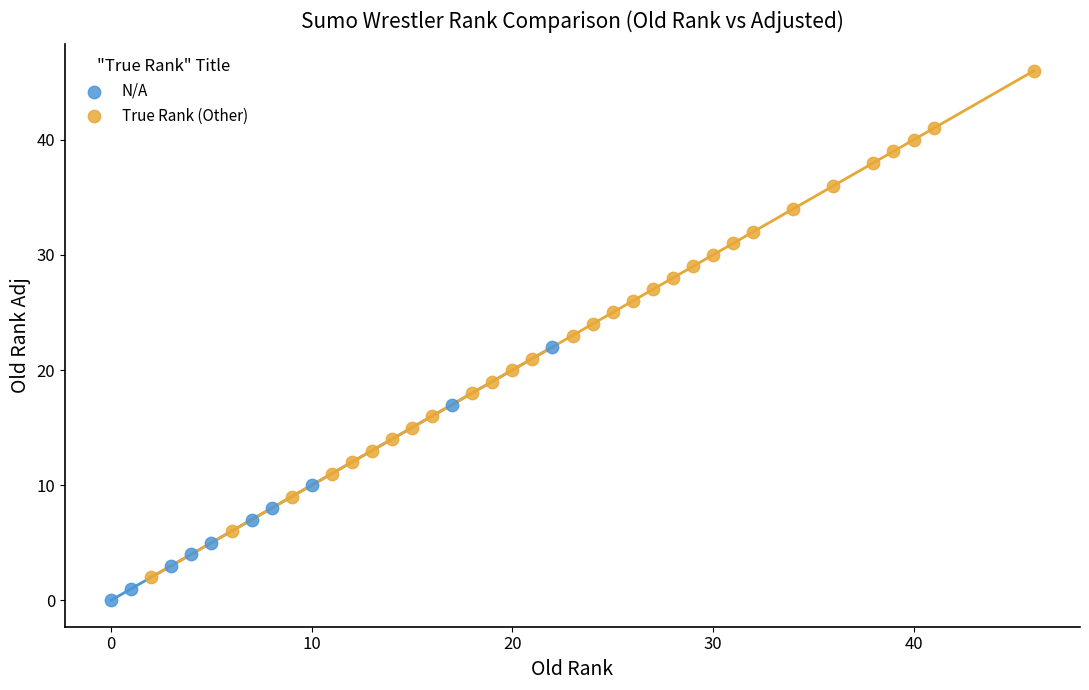

Which series reaches the maximum Y coordinate?

True Rank (Other)